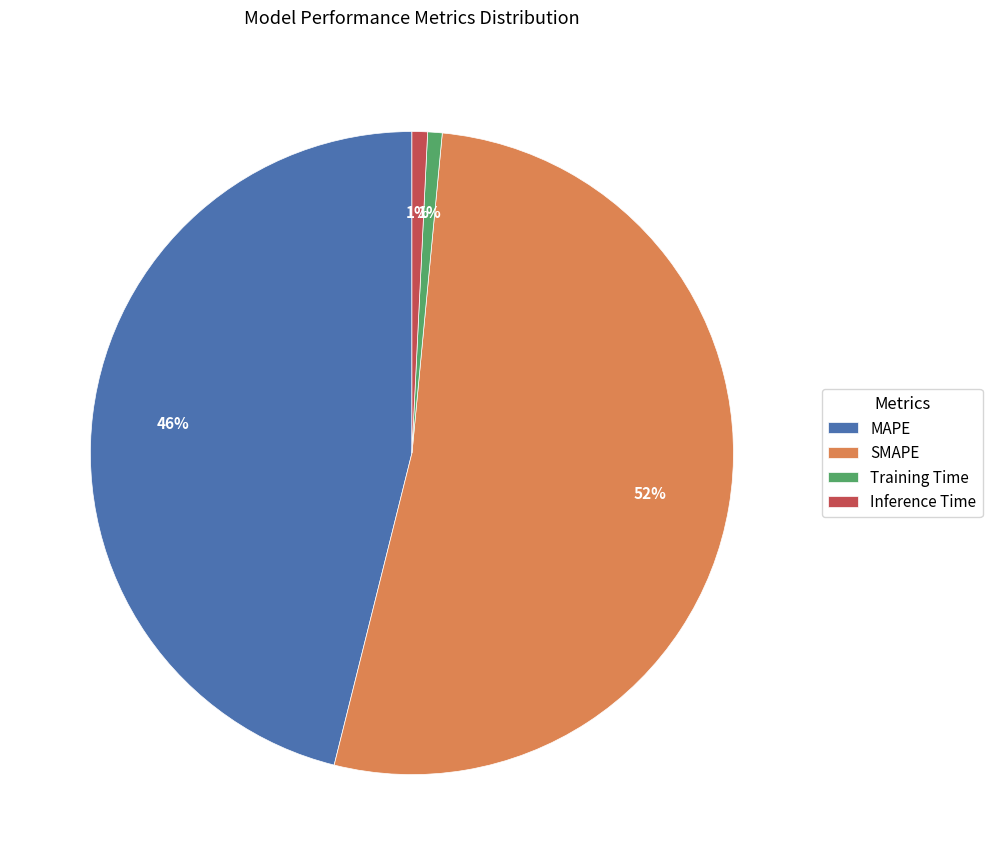

What is the largest slice in the pie chart?

SMAPE